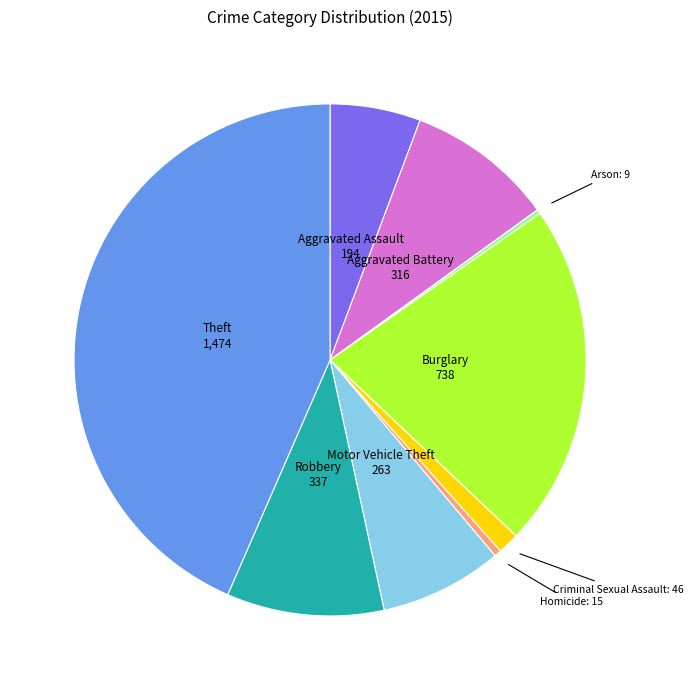

Is there any slice that represents more than half of the pie?

No